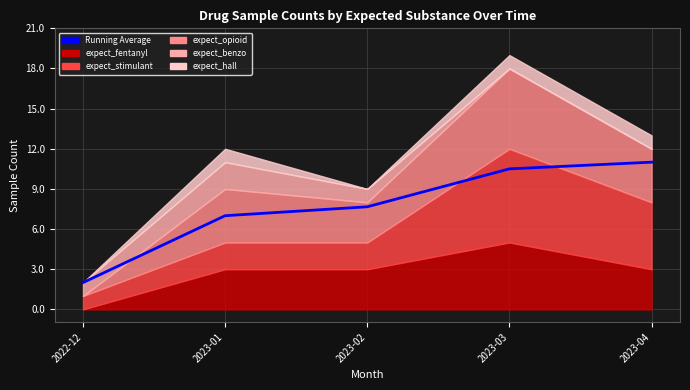

Between 2023-02 and 2022-12, which is larger?

2023-02